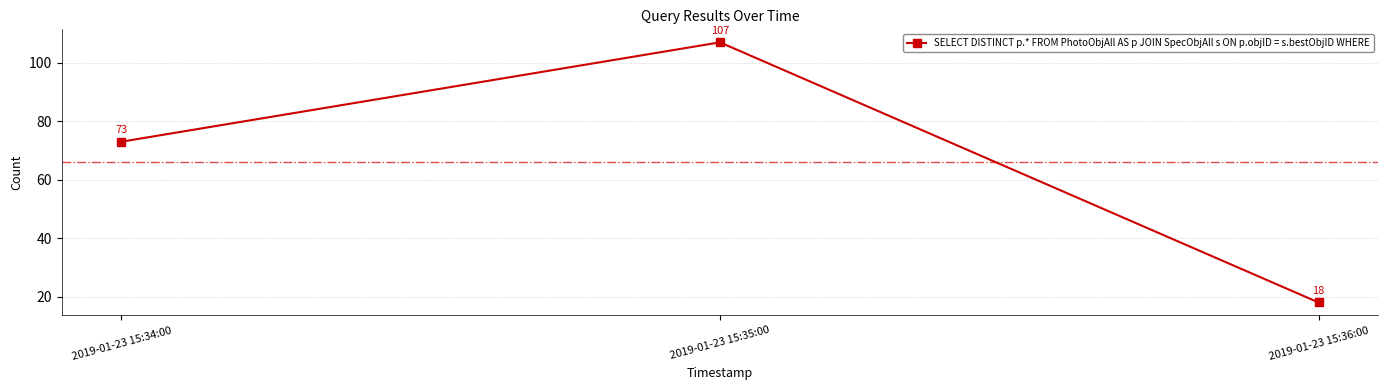

Which label corresponds to the smallest value in the chart?

2019-01-23 15:36:00